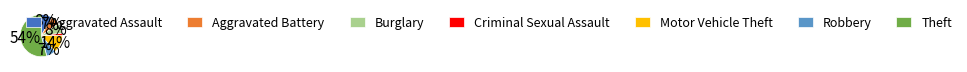

To the nearest percent, what is the combined percentage of Theft and Aggravated Battery?

61%